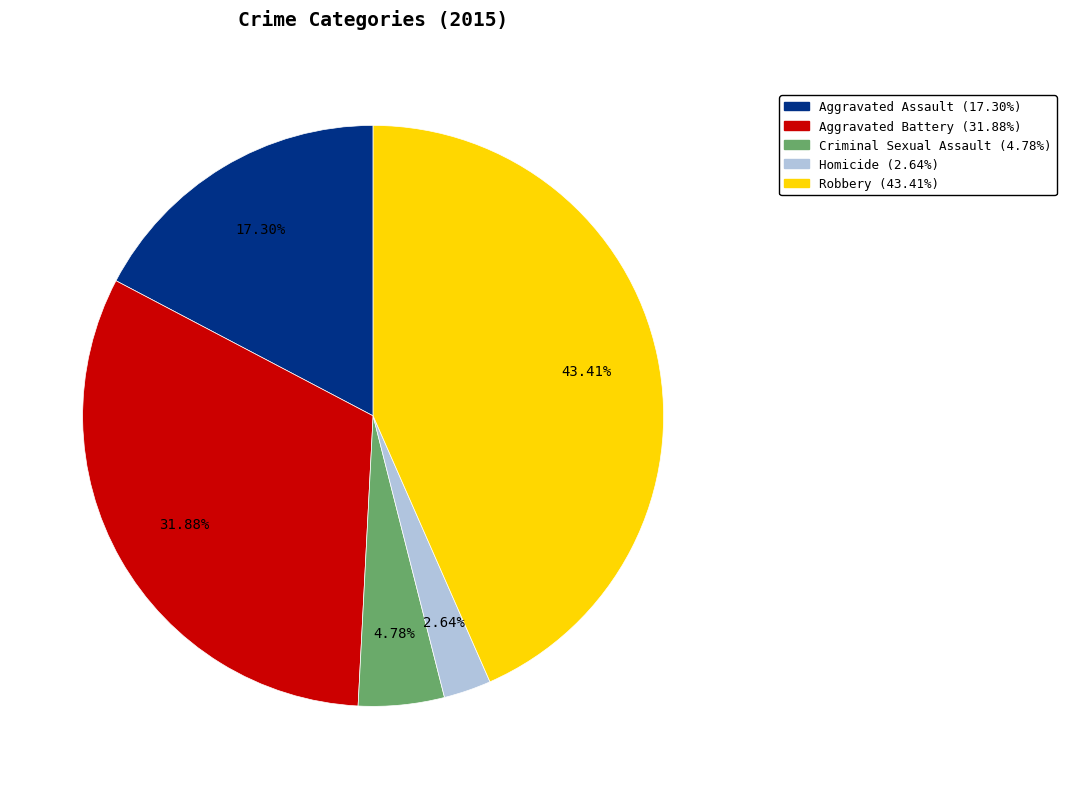

Does Aggravated Assault represent more than half of the total?

No